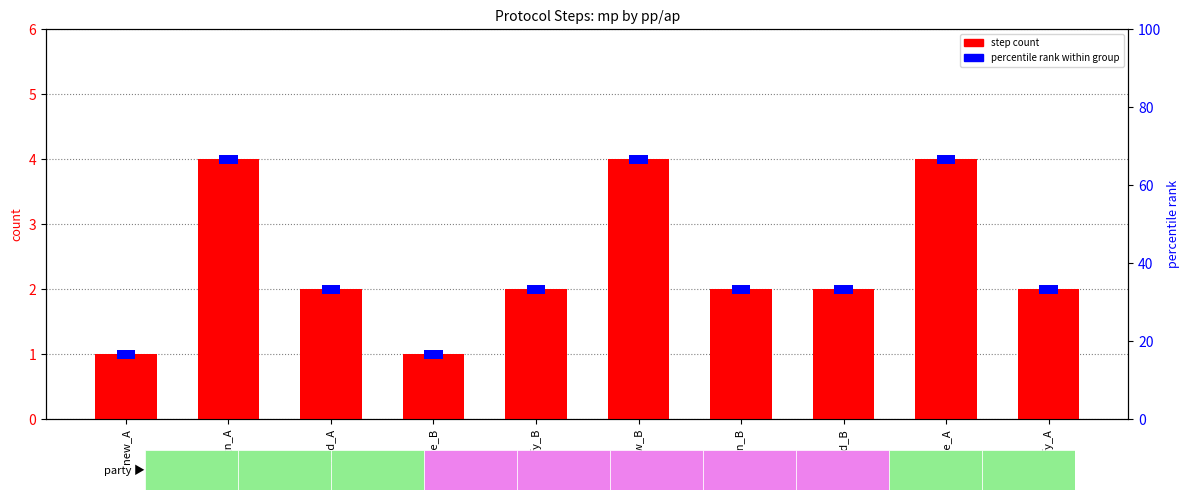

Which series has the widest spread of values?

step count